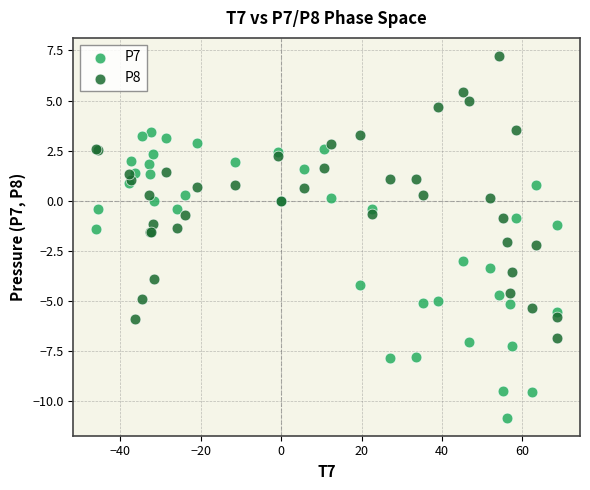

Which series contains the highest Y value?

P8